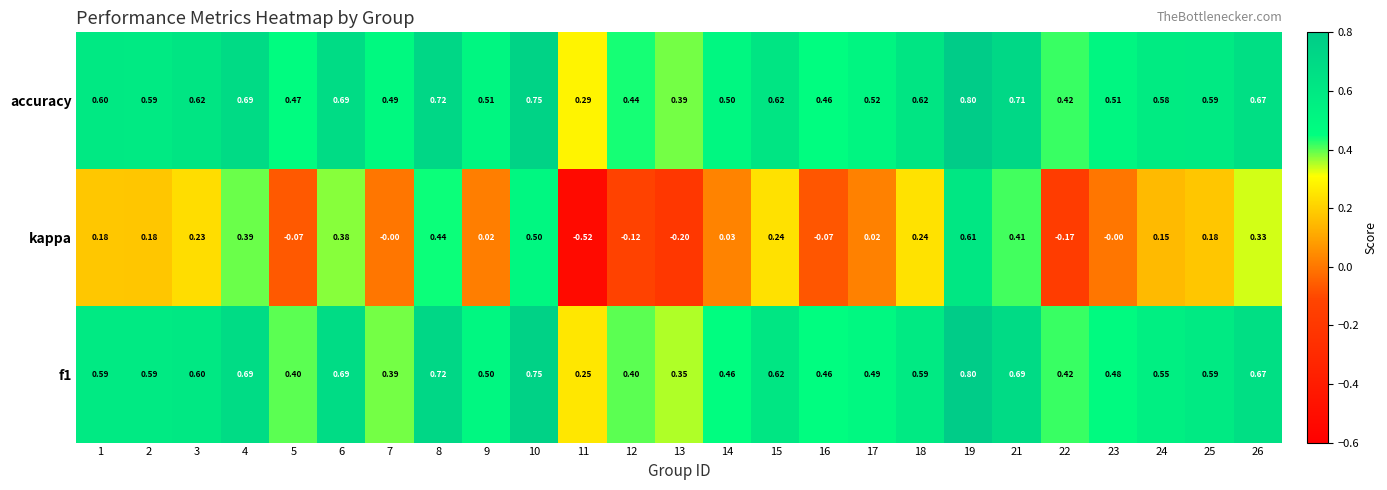

Which series has the largest range (max minus min)?

kappa